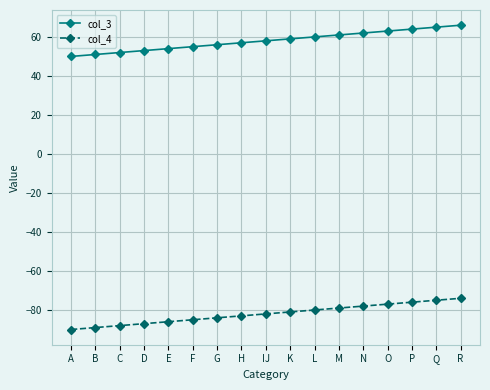

What is the sum of all col_3 values?

986